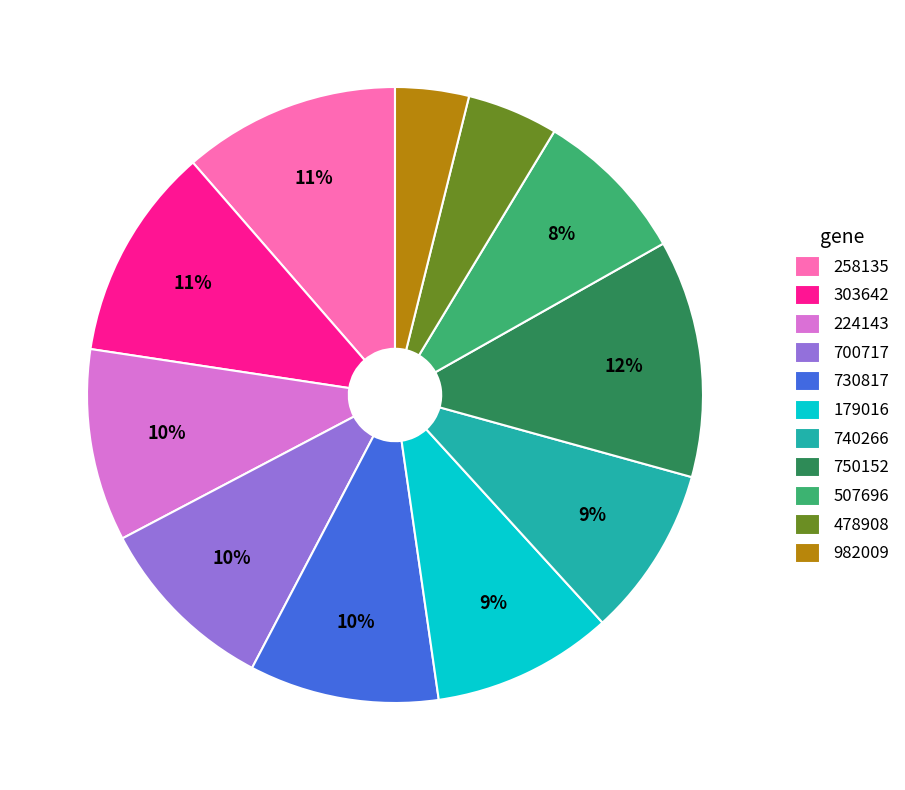

True or false: 179016 accounts for 1% of the total.

False